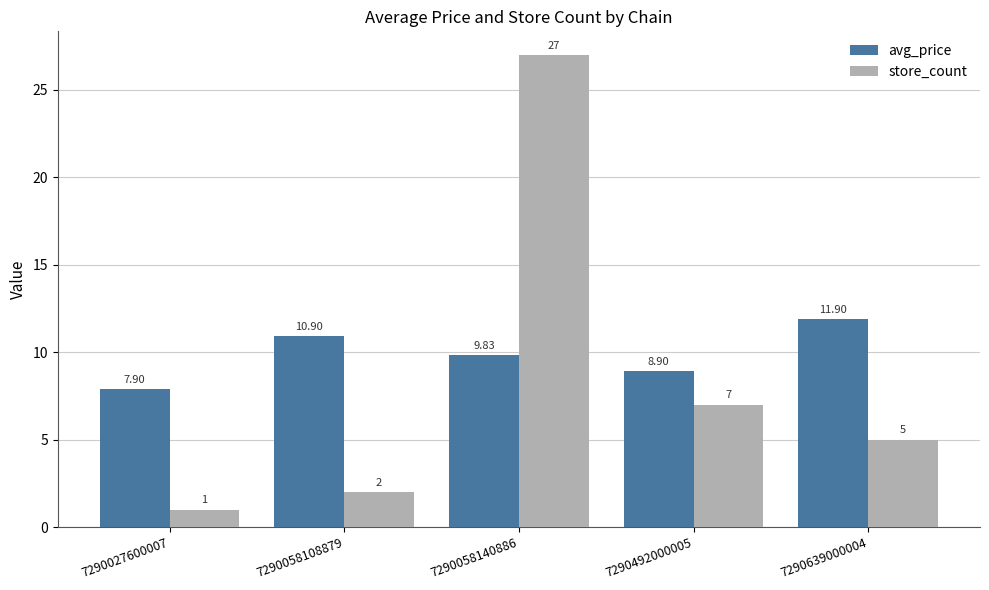

Are the bars horizontal?

No